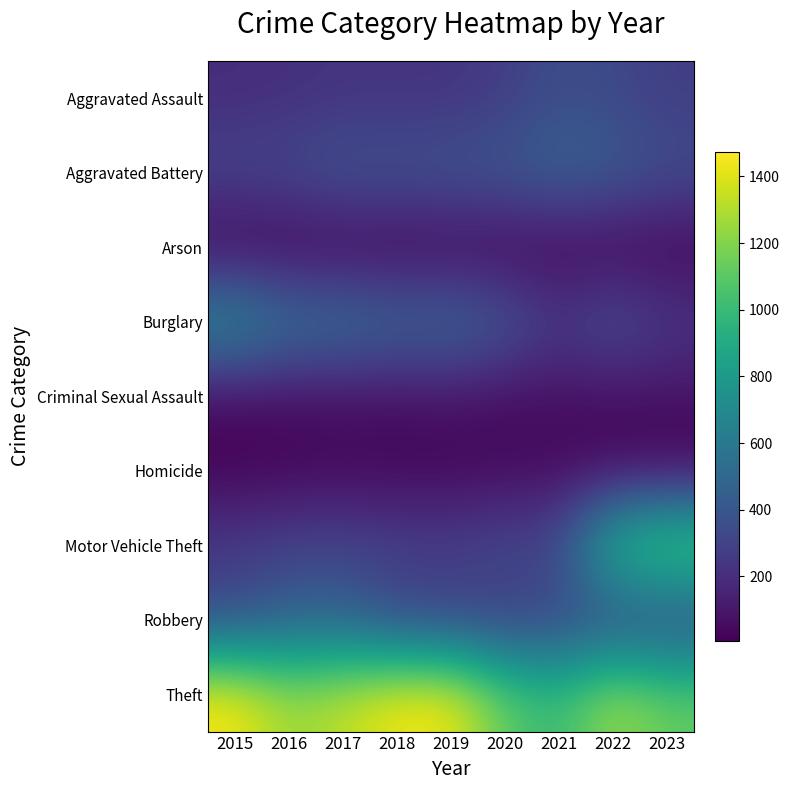

At which category does the chart reach its peak across all series?

2015